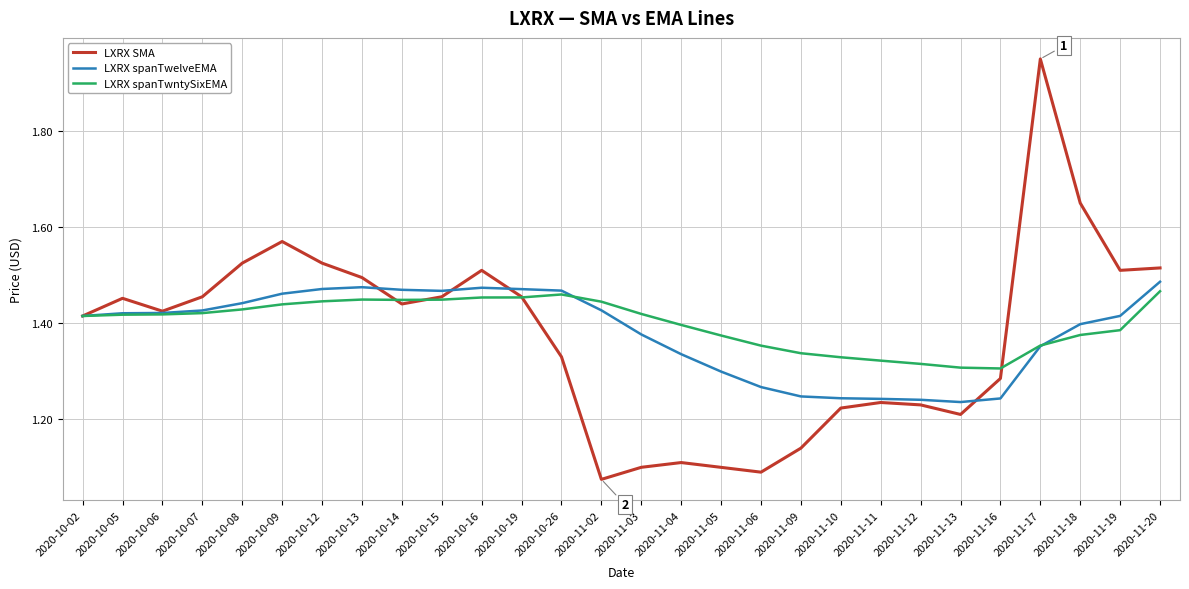

The LXRX spanTwelveEMA series shows 0.8 at 2020-11-09. True or false?

False